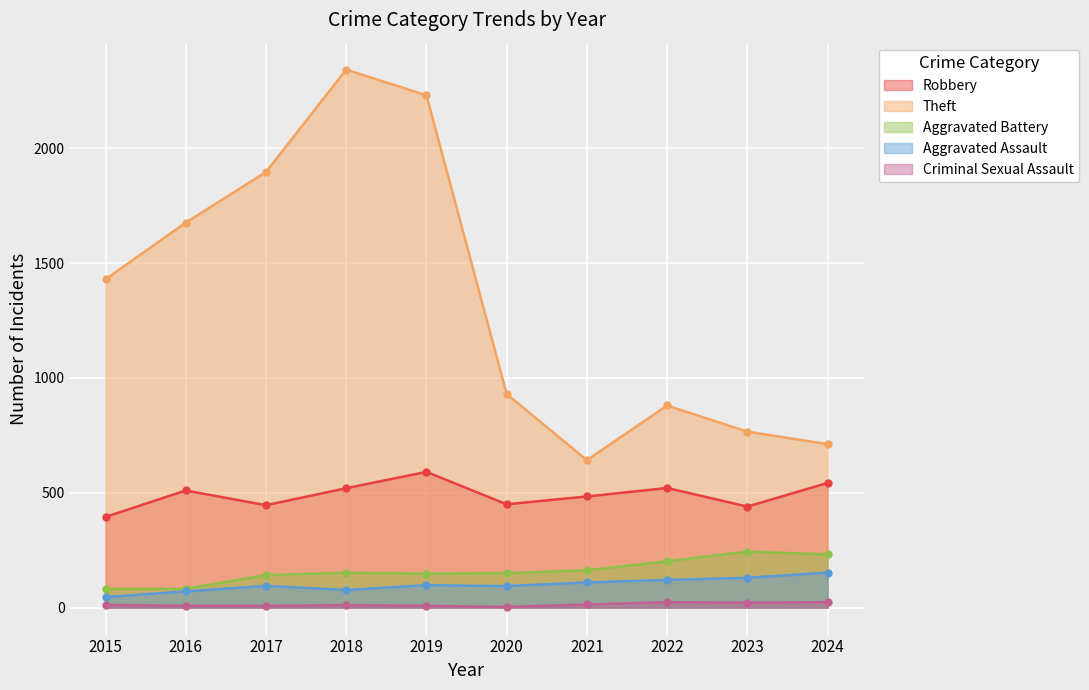

The Robbery series shows 484 at 2021. True or false?

True